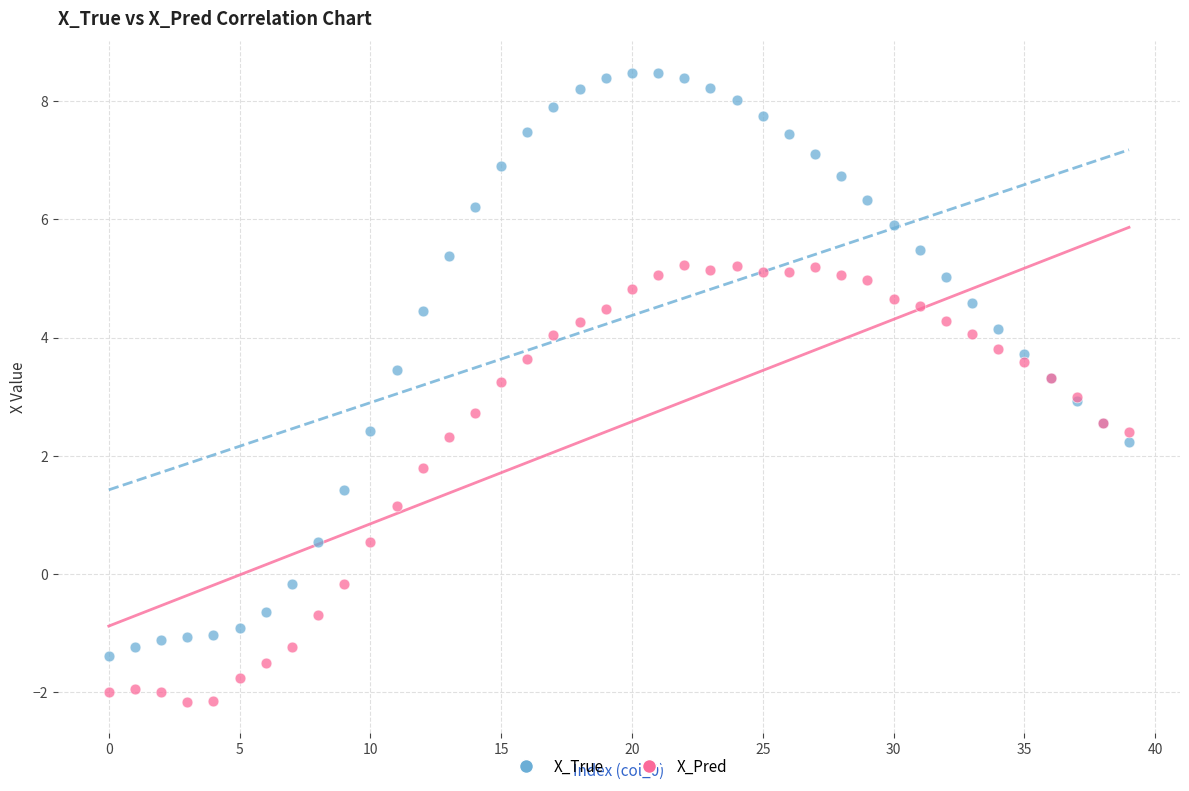

Which series has the widest spread of Y values?

X_True